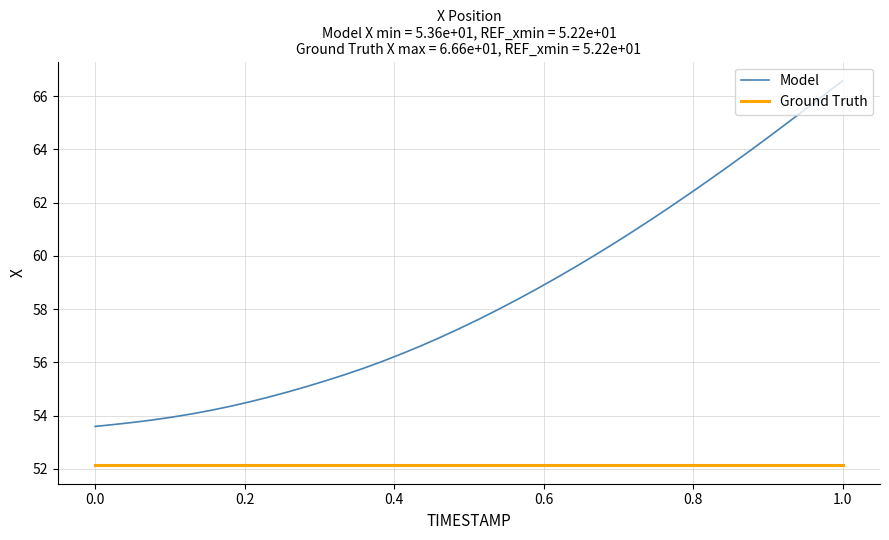

What is the difference between the maximum and minimum values in the Model series?

13.0